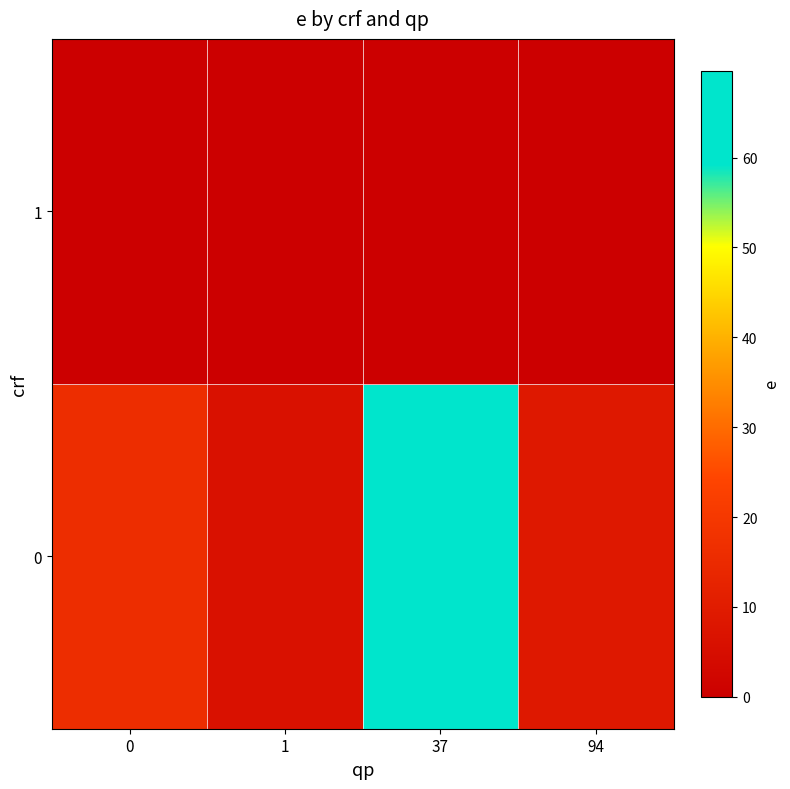

What is the maximum value shown in the chart?

69.7